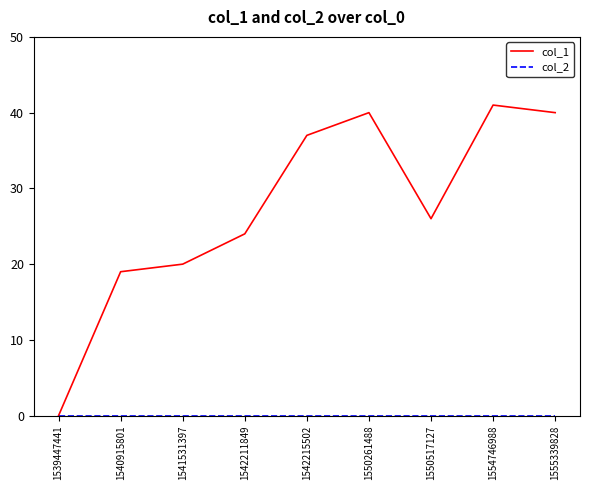

How many lines are shown in the chart?

2